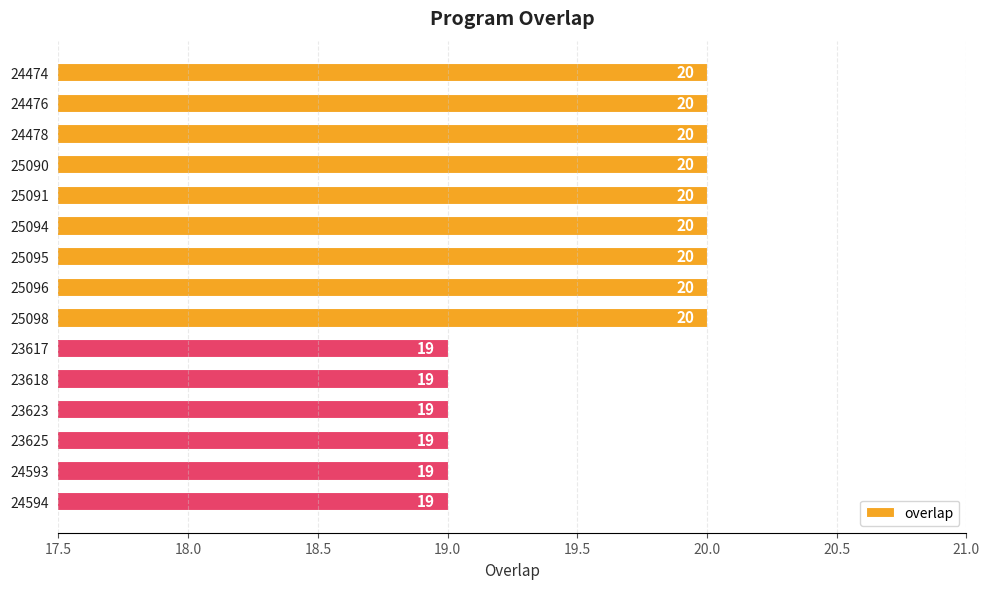

Is it true that the value at 23625 is 19?

True